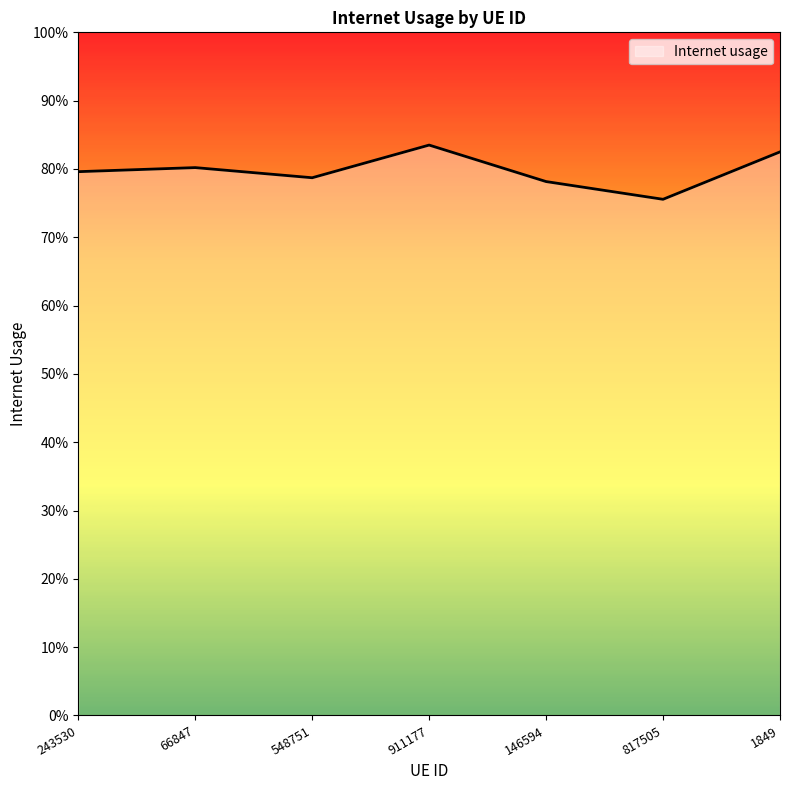

Does the chart have visible grid lines?

No